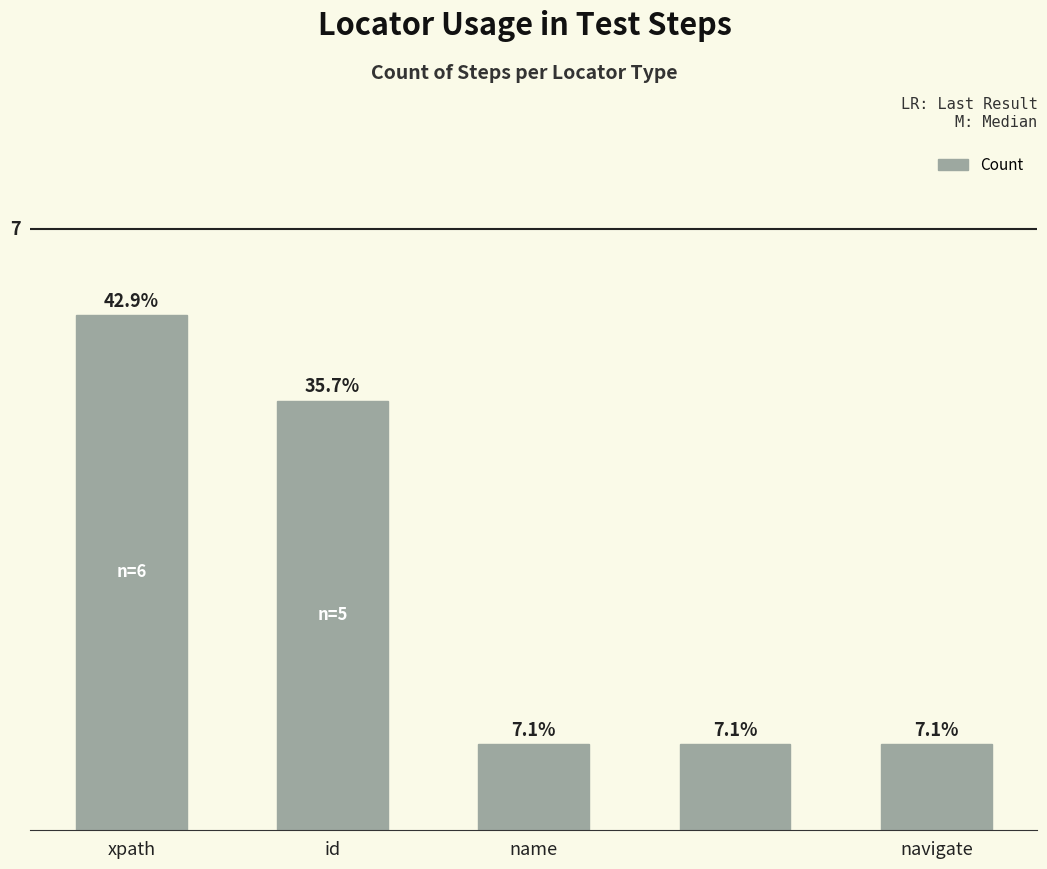

Are the bars horizontal?

No